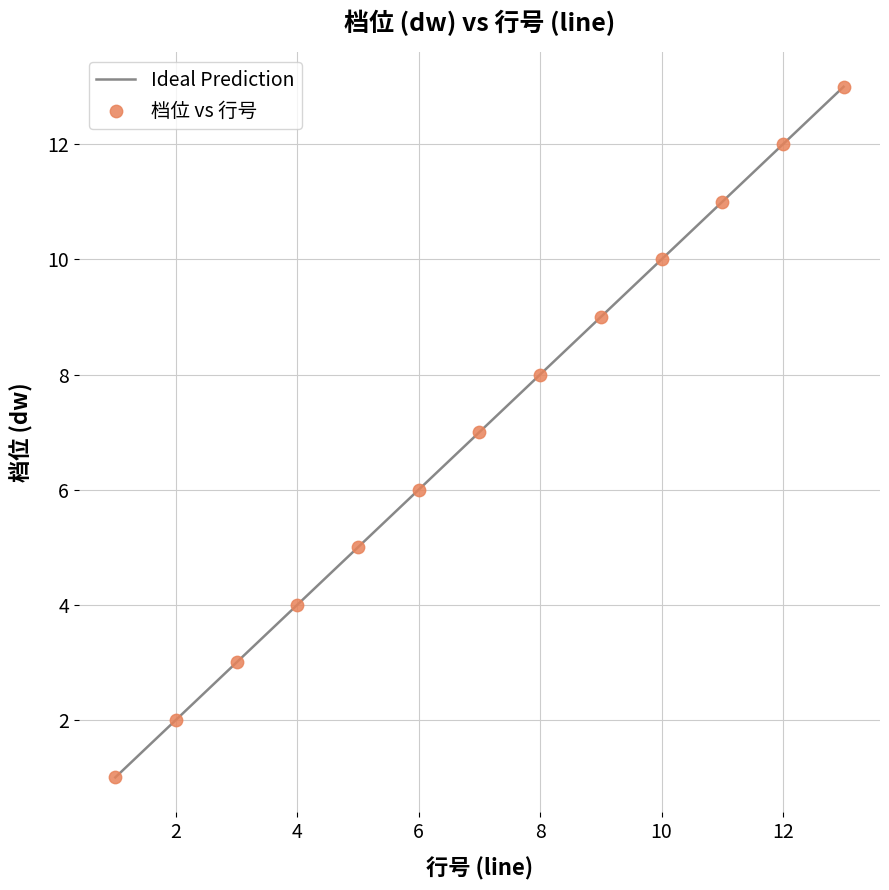

What is the range of Y values (max minus min)?

12